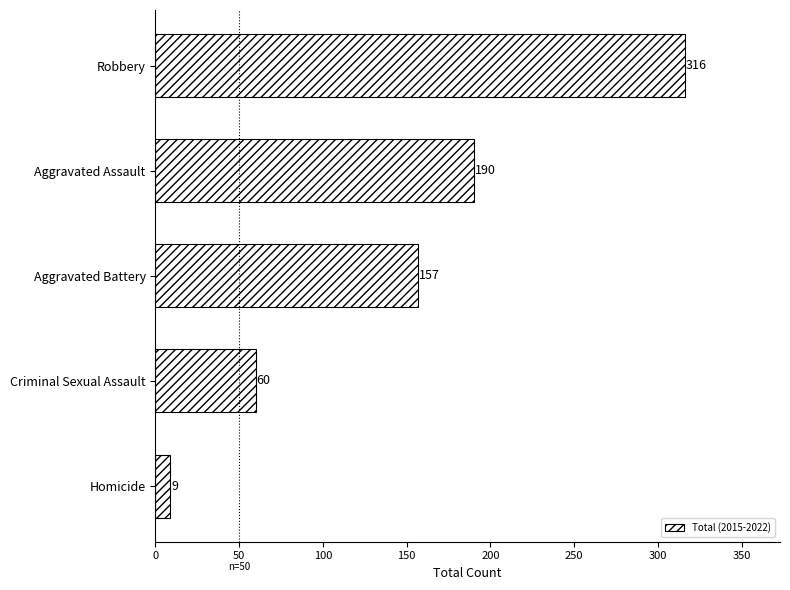

What is the change in value from Aggravated Assault to Robbery?

+126